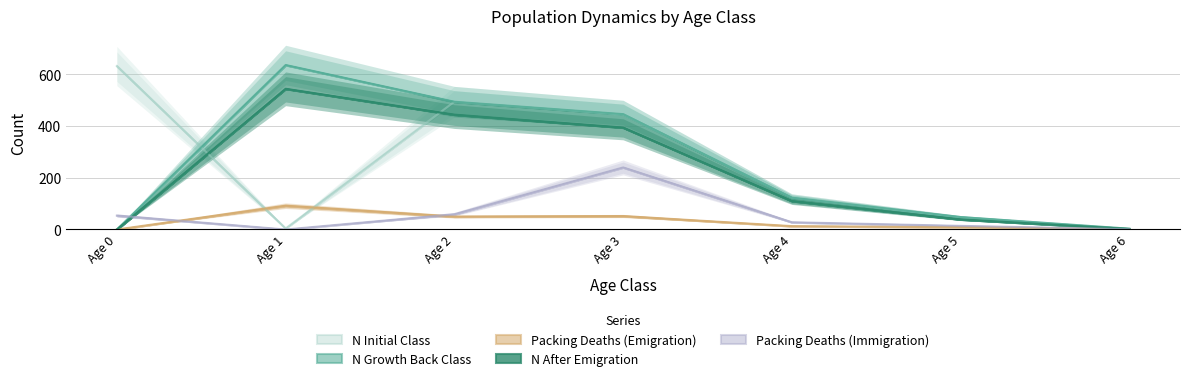

The value of N_AfterEmigration_Class at Age 6 is 2. True or false?

True